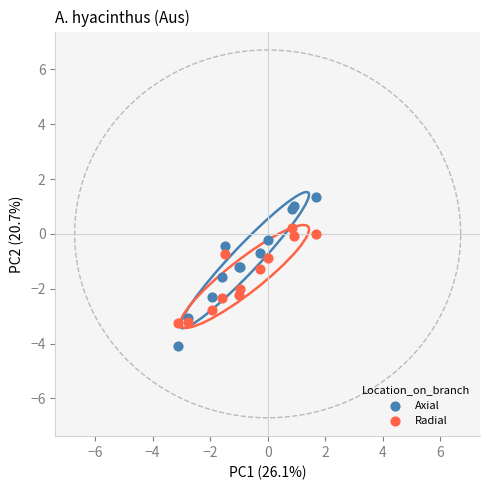

Which series has the largest Y range (max minus min)?

Axial